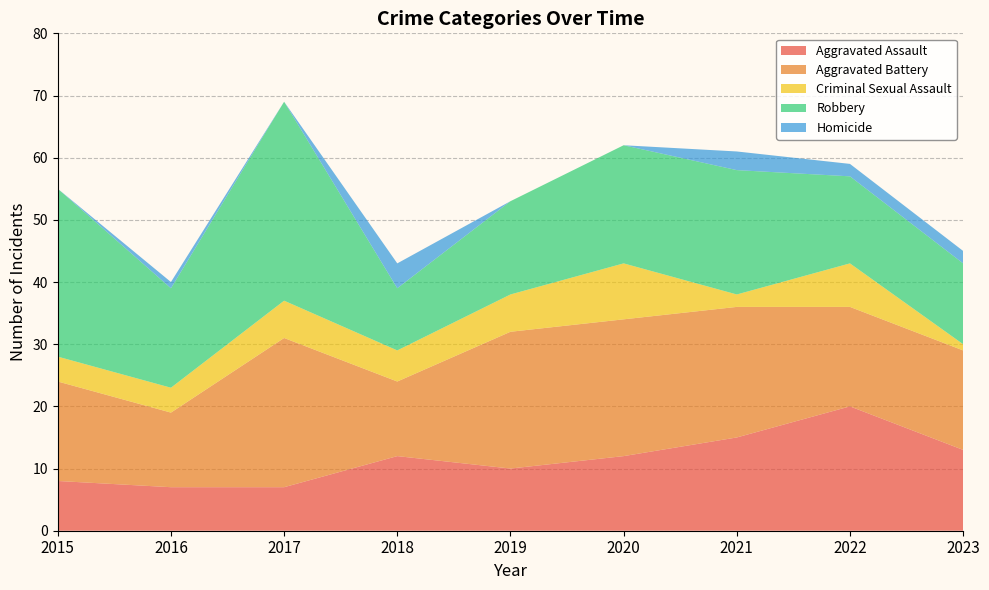

Reading left to right, extract all data points from this chart.

Aggravated Assault: 2015=8	2016=7	2017=7	2018=12	2019=10	2020=12	2021=15	2022=20	2023=13
Aggravated Battery: 2015=16	2016=12	2017=24	2018=12	2019=22	2020=22	2021=21	2022=16	2023=16
Criminal Sexual Assault: 2015=4	2016=4	2017=6	2018=5	2019=6	2020=9	2021=2	2022=7	2023=1
Robbery: 2015=27	2016=16	2017=32	2018=10	2019=15	2020=19	2021=20	2022=14	2023=13
Homicide: 2015=0	2016=1	2017=0	2018=4	2019=0	2020=0	2021=3	2022=2	2023=2